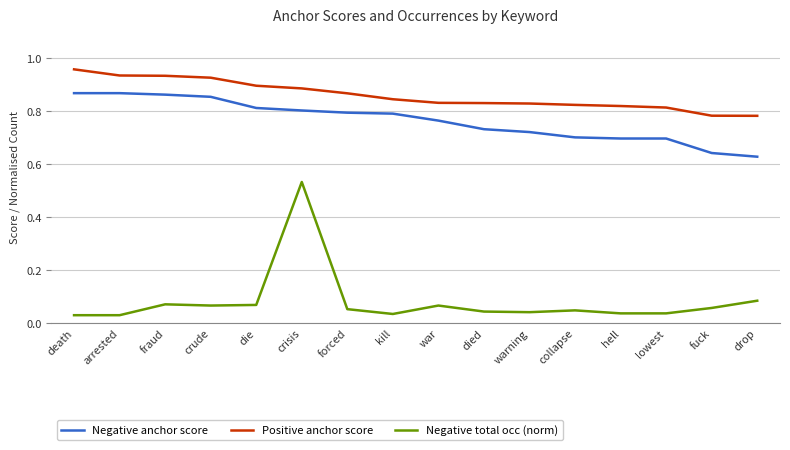

Which series has the widest spread of values?

Negative total occ (norm)